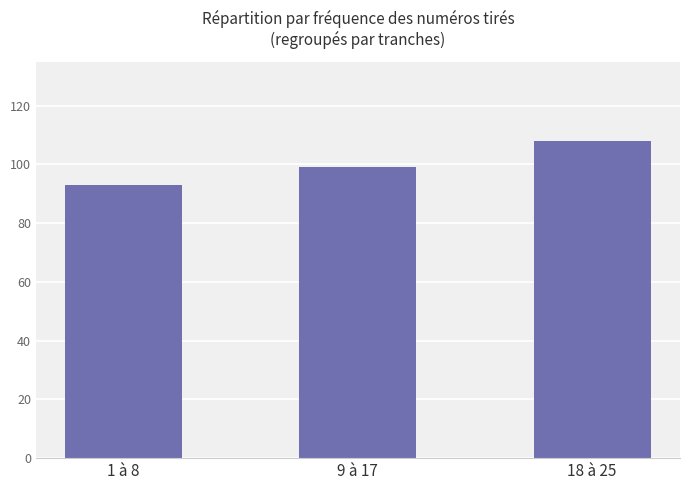

What is the average value?

100